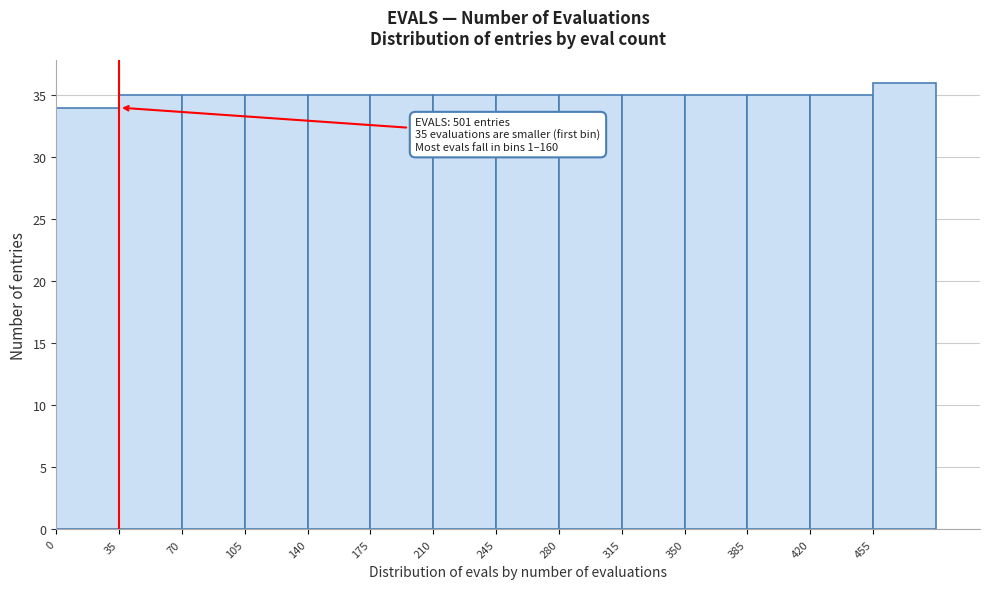

Which range on the x-axis has the tallest bar?

455 to 490